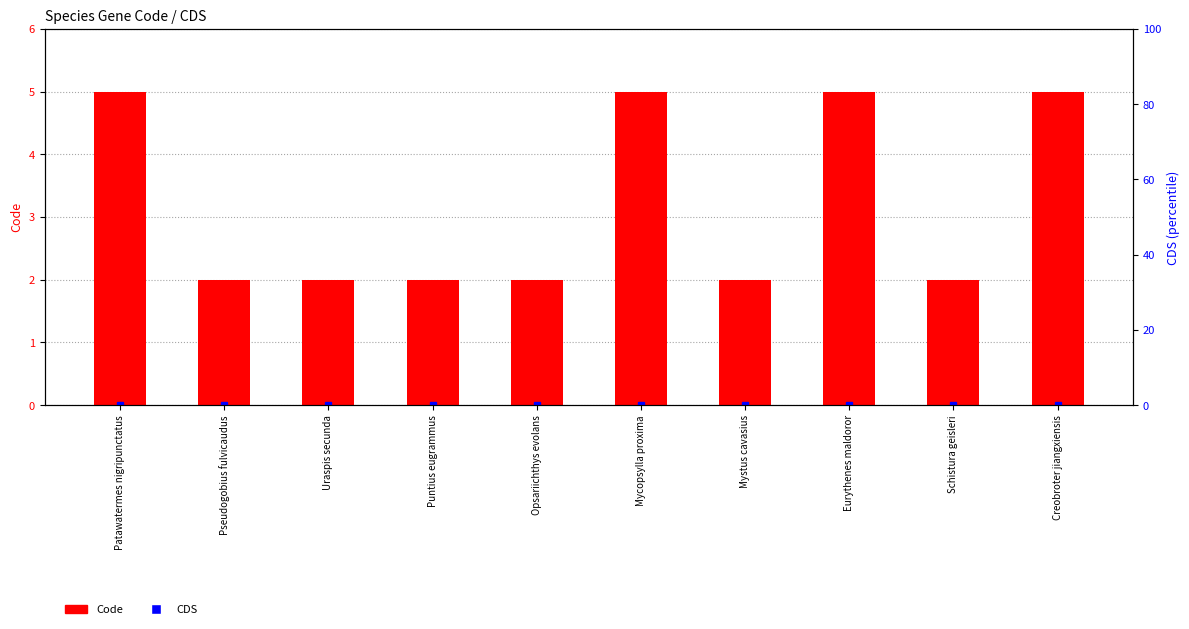

What is the difference between the highest and lowest values at Patawatermes nigripunctatus?

5